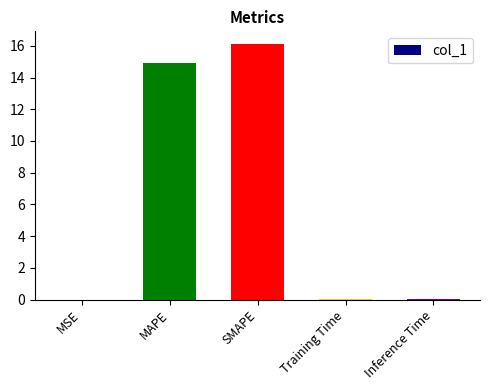

At which category does the chart reach its peak across all series?

SMAPE